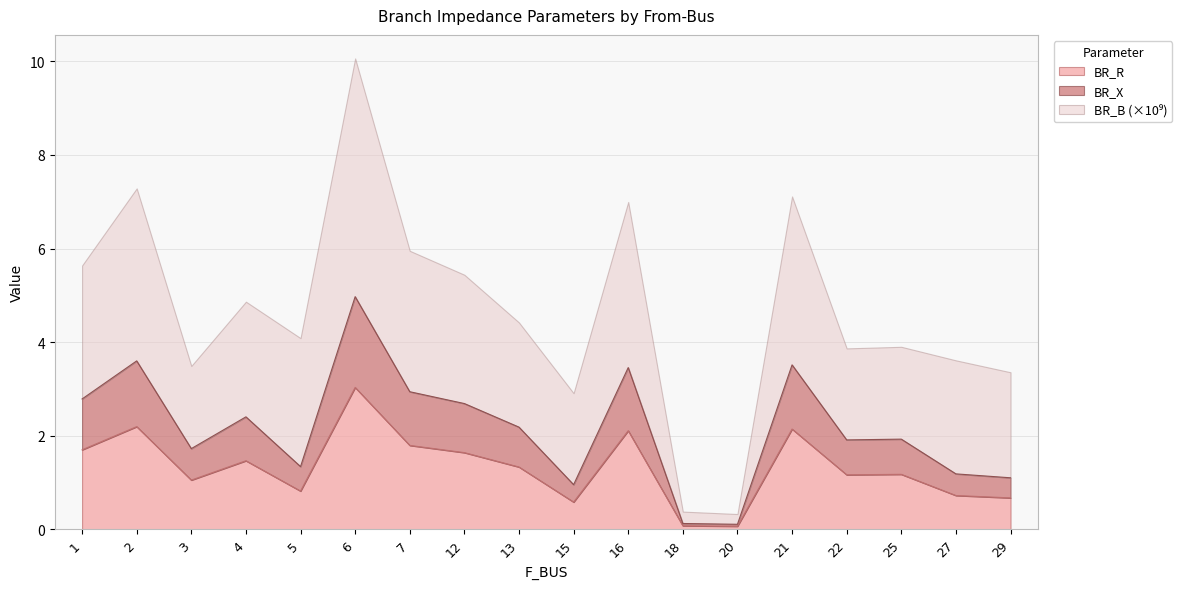

Between 22 and 16, which is larger?

16